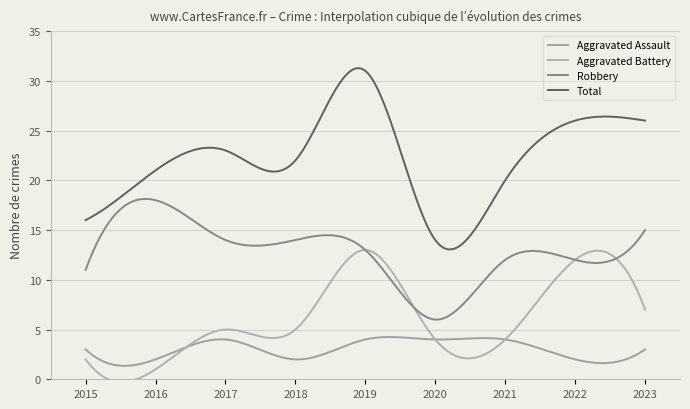

What are all the series names shown in the legend?

Aggravated Assault, Aggravated Battery, Robbery, Total